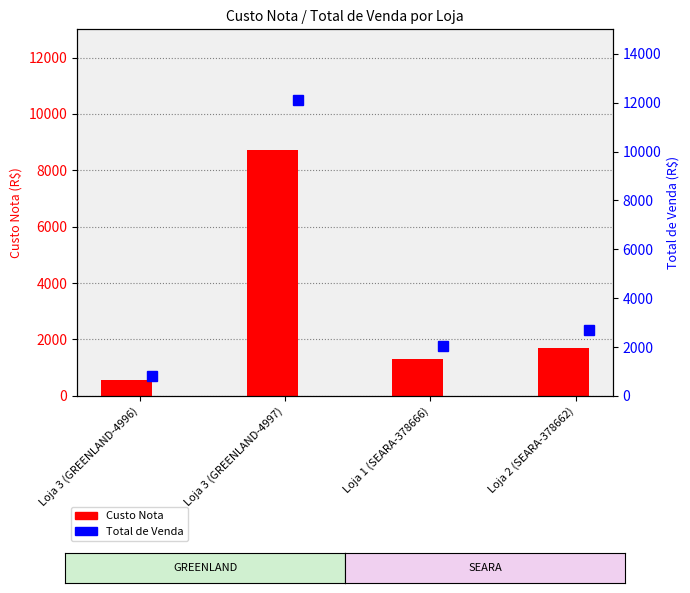

Read the Total de Venda value at Loja 3 (GREENLAND-4996).

797.1